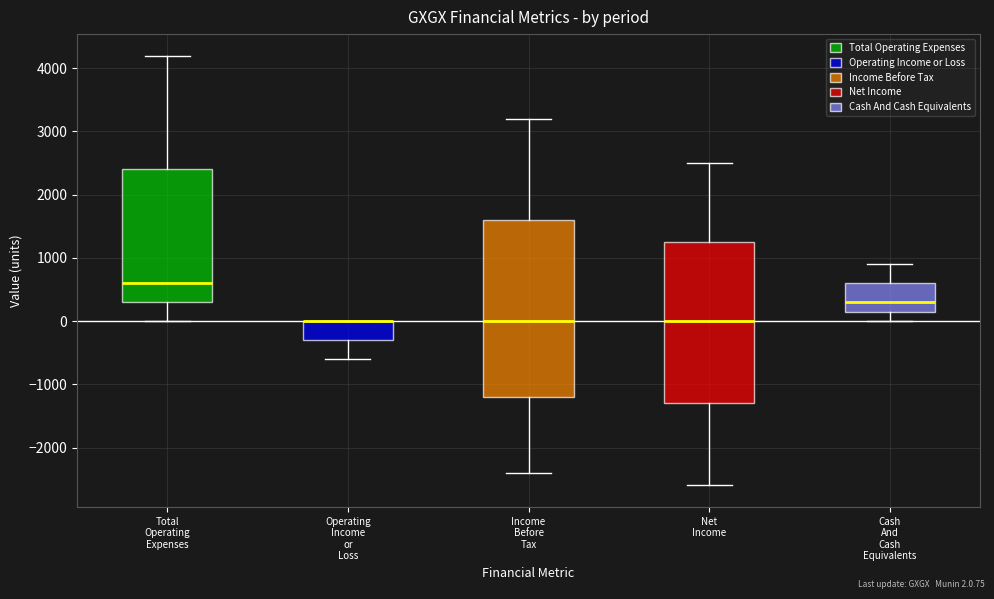

Which box is the tallest, from its lower edge to its upper edge?

Income Before Tax